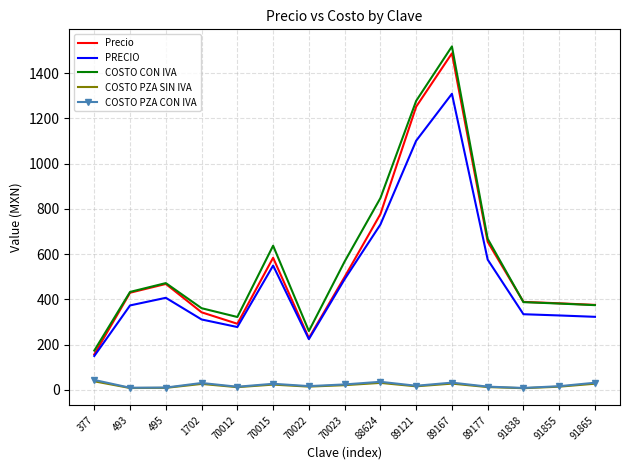

What is the highest value of the COSTO PZA SIN IVA series?

37.4